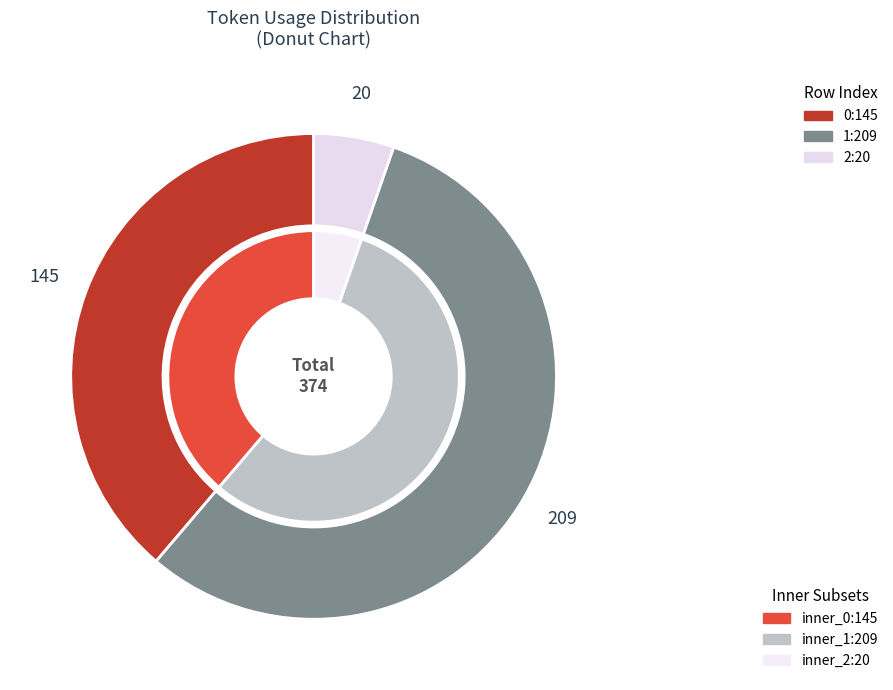

Rank the categories by value from highest to lowest.

1, 0, 2